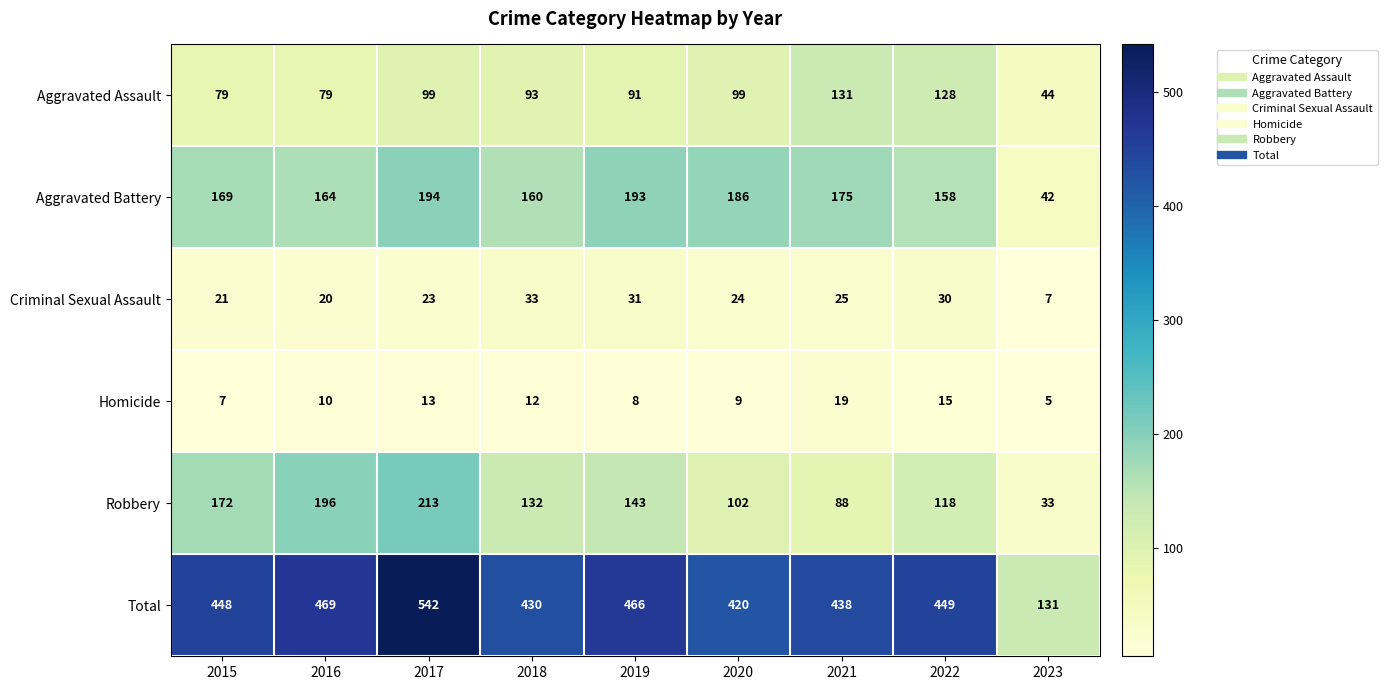

Count the number of categories in the chart.

9